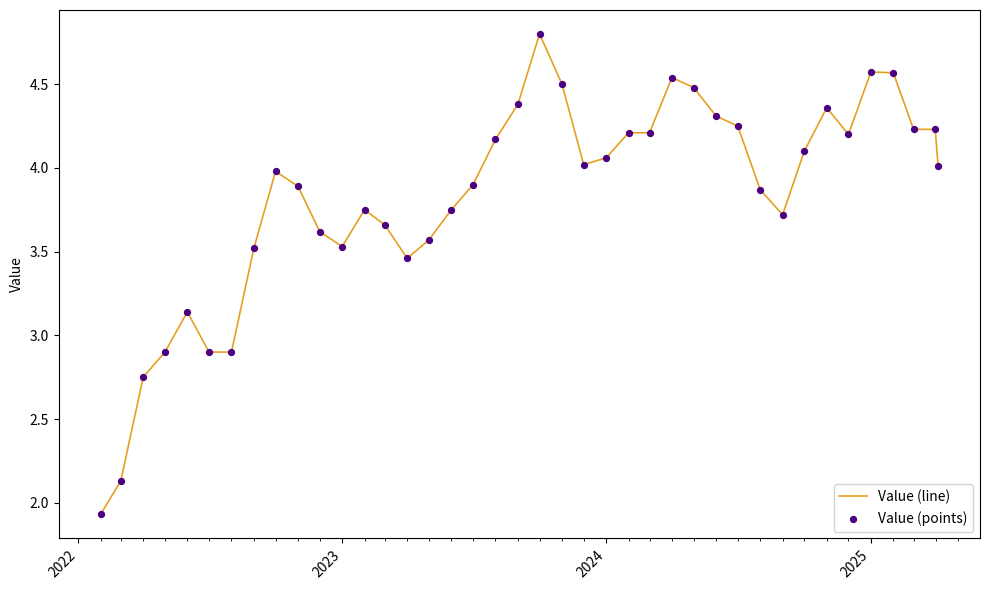

What is the maximum value shown in the chart?

4.8